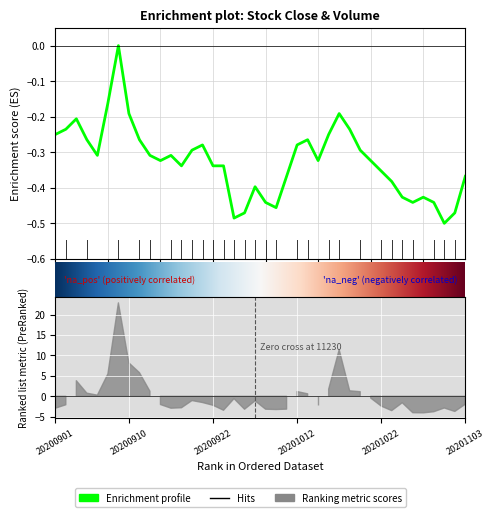

The value at 20201027 is -0.3. True or false?

False